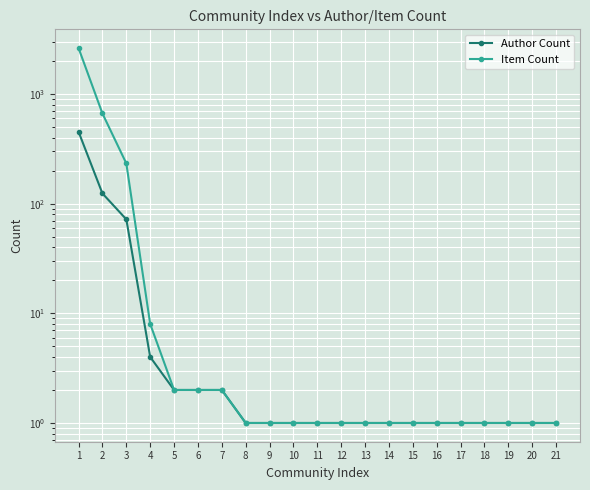

What is the value of the Item Count point at the 21st from the left?

1